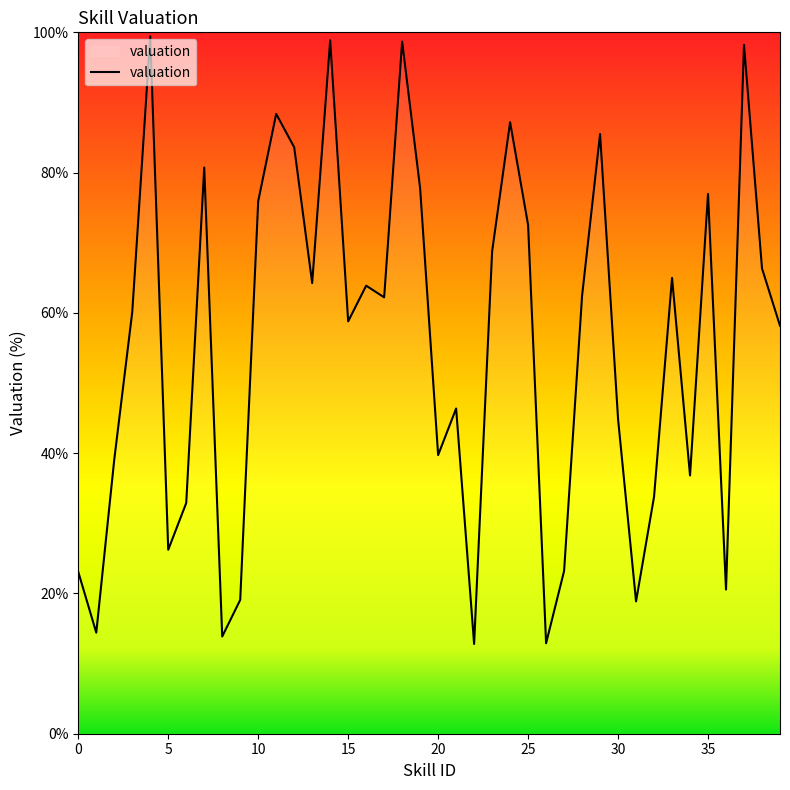

How many lines are shown in the chart?

1